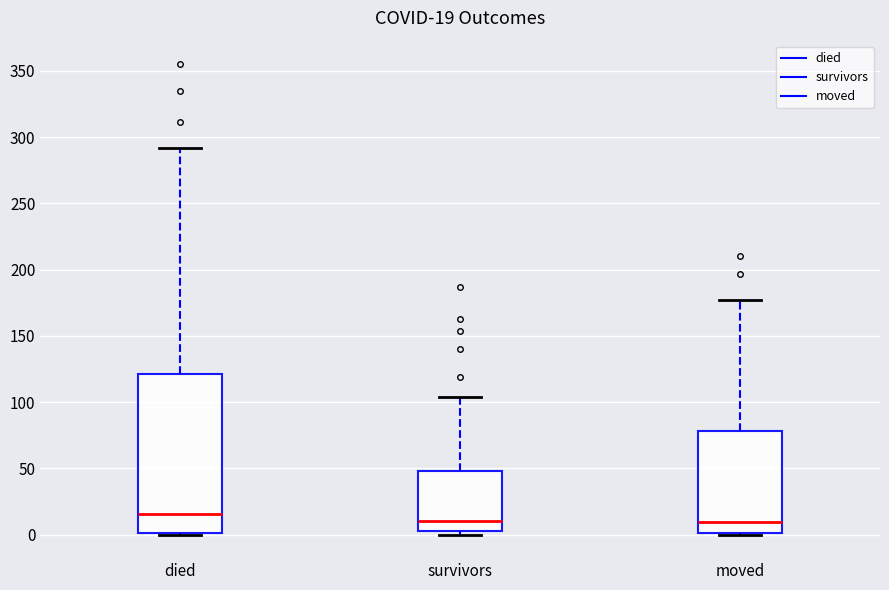

Which box is the tallest, from its lower edge to its upper edge?

died